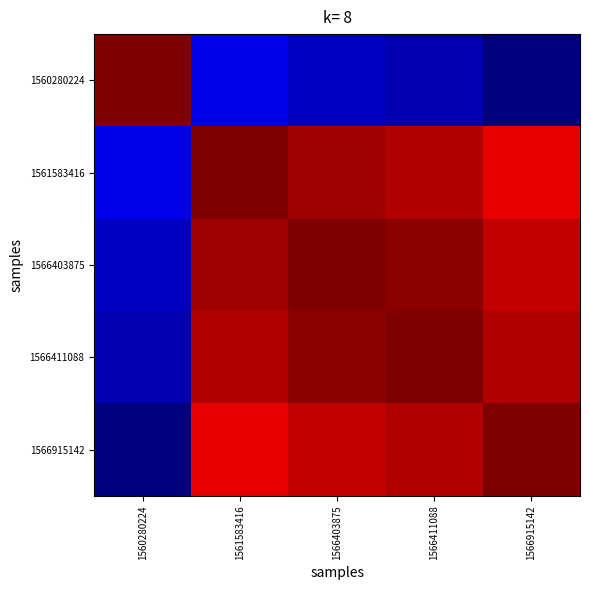

What is the greatest value displayed?

1.0